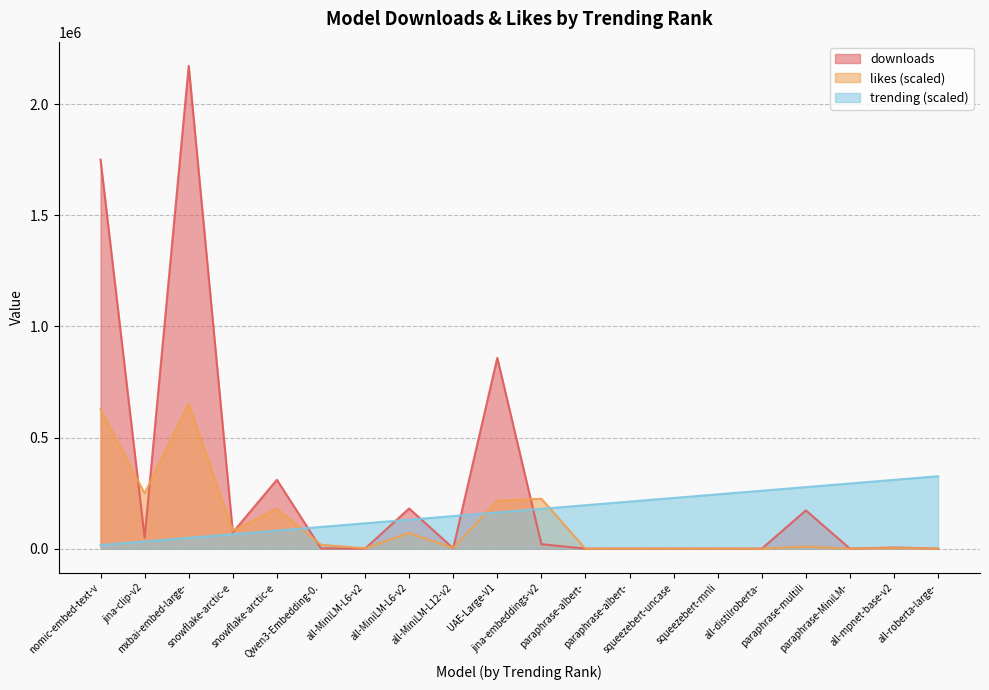

Does the chart have visible grid lines?

Yes